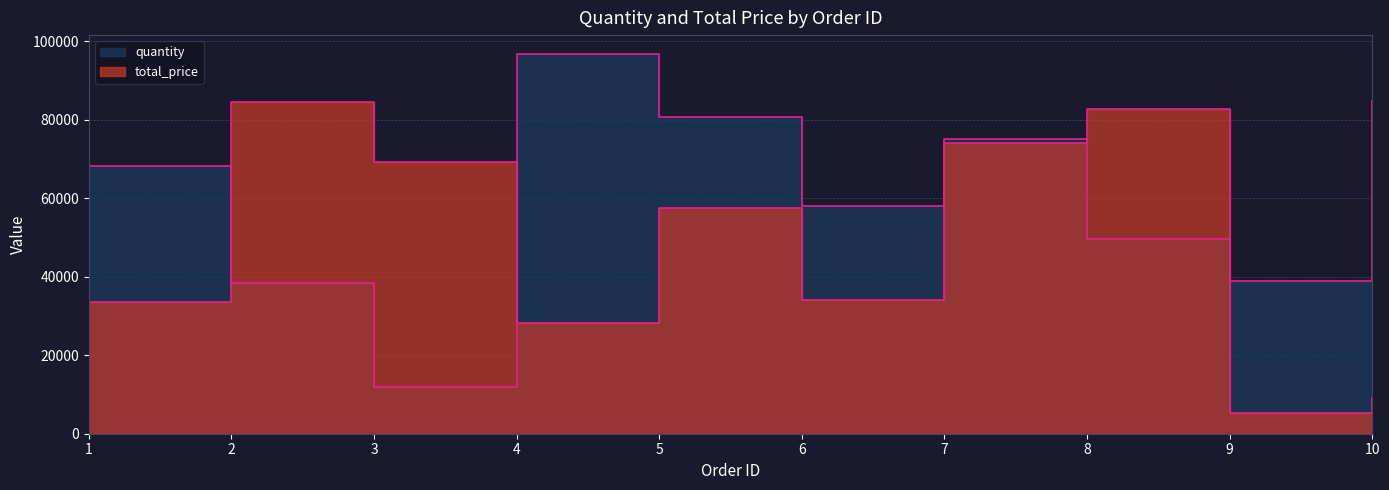

The value of total_price at 10 is 14559. True or false?

False